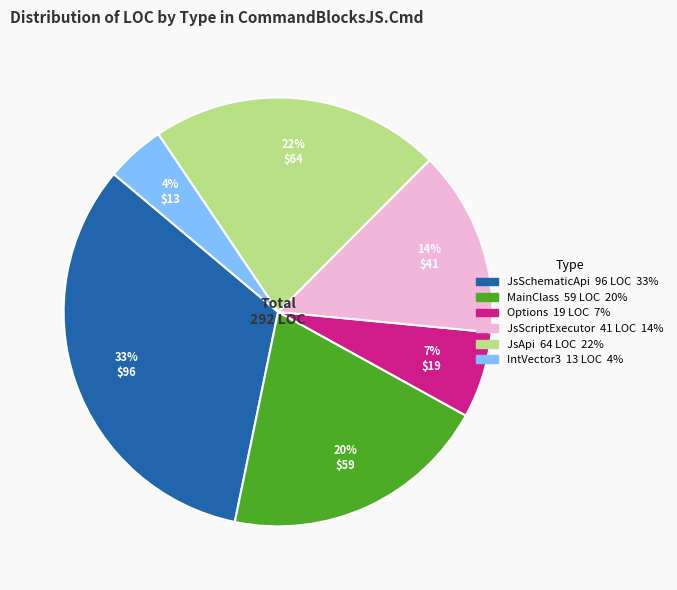

Approximately how many times larger is the value at IntVector3 compared to MainClass?

0.2